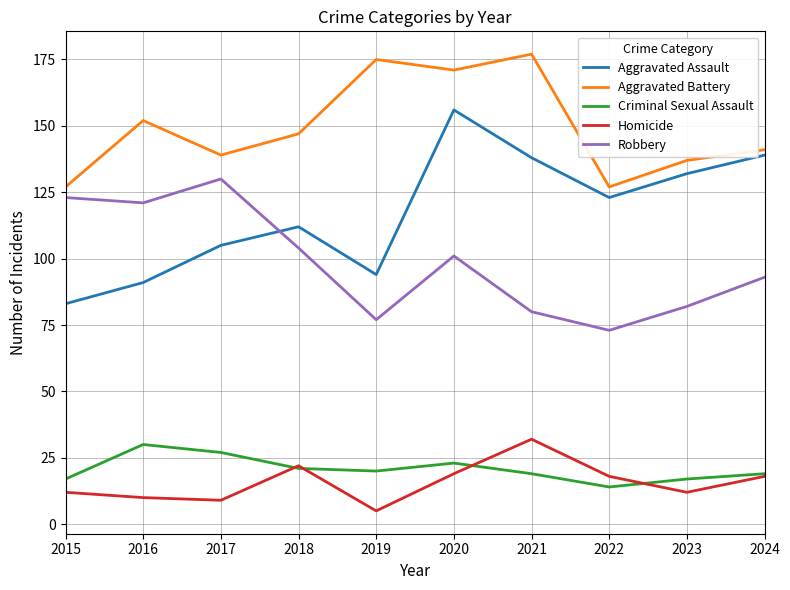

What is the spread (max minus min) of values at 2024?

123